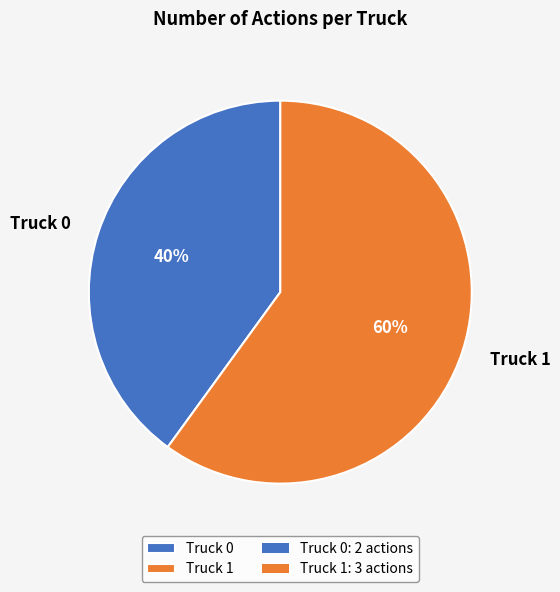

To the nearest percent, what portion does Truck 1 represent?

60%